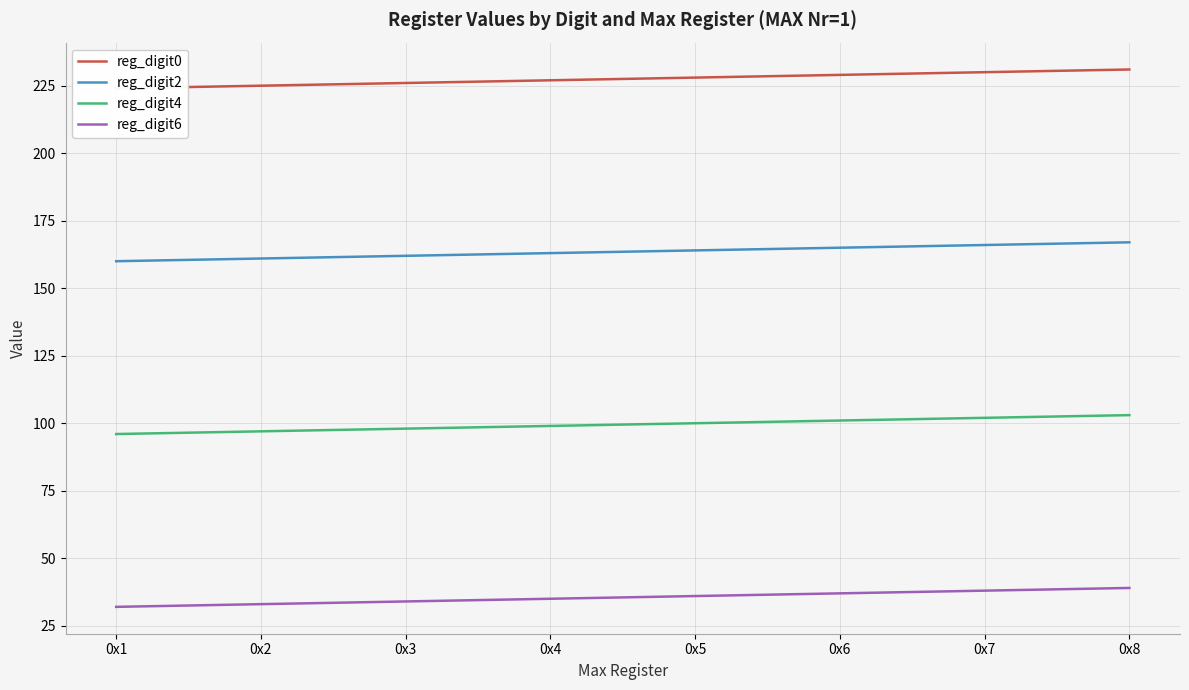

What is the total value across all series at 0x4?

524